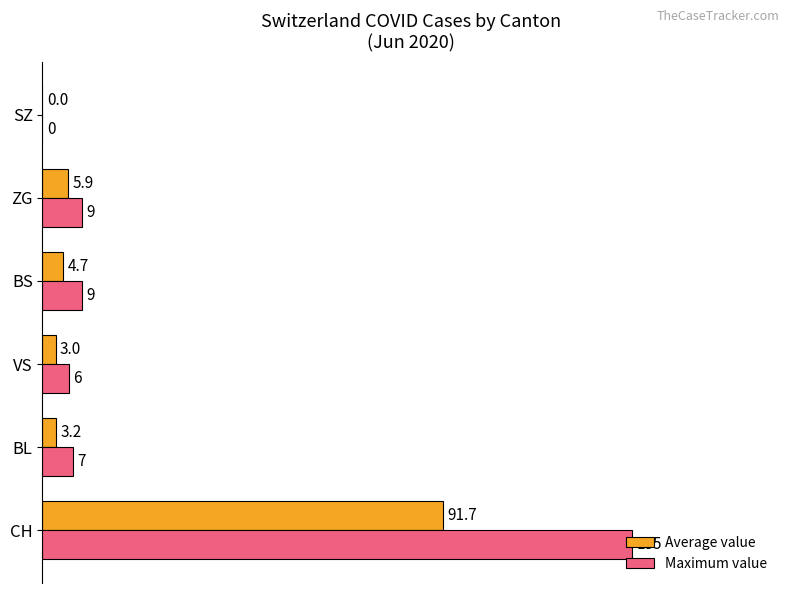

Which series has the largest total across all categories?

Maximum value